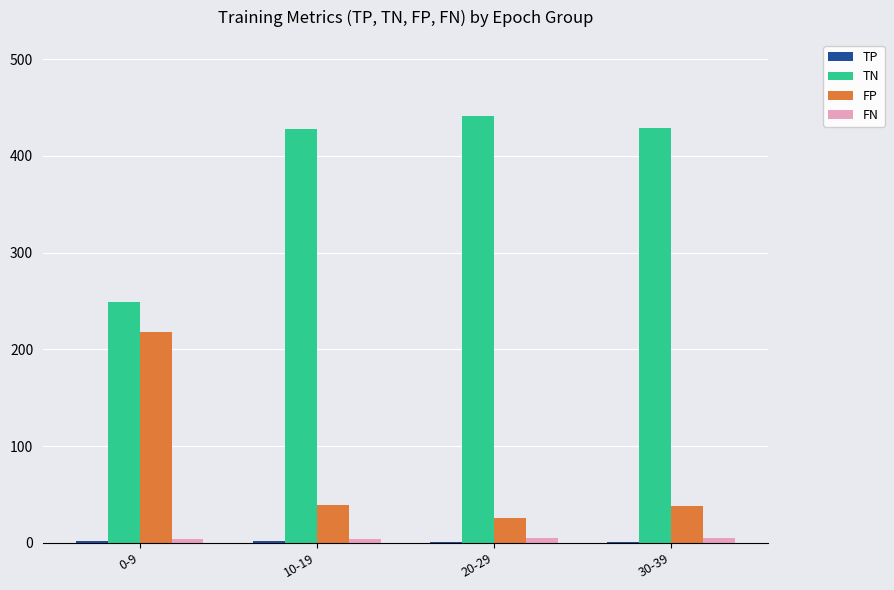

What is the sum of the TN values at 30-39 and 20-29?

870